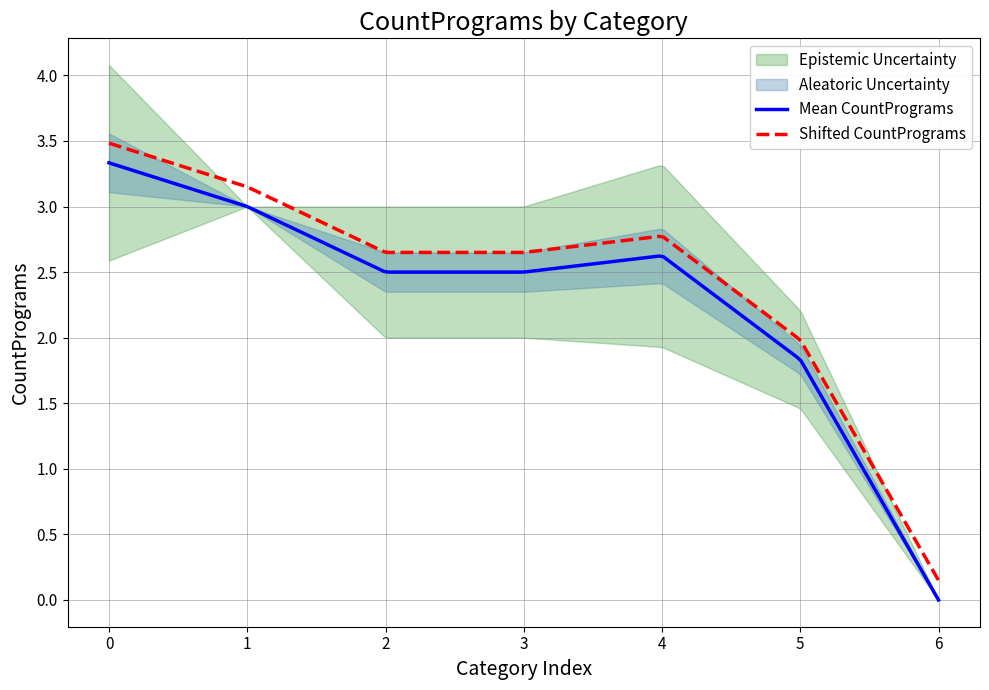

The CountPrograms_lower series shows -1 at Temperature. True or false?

False